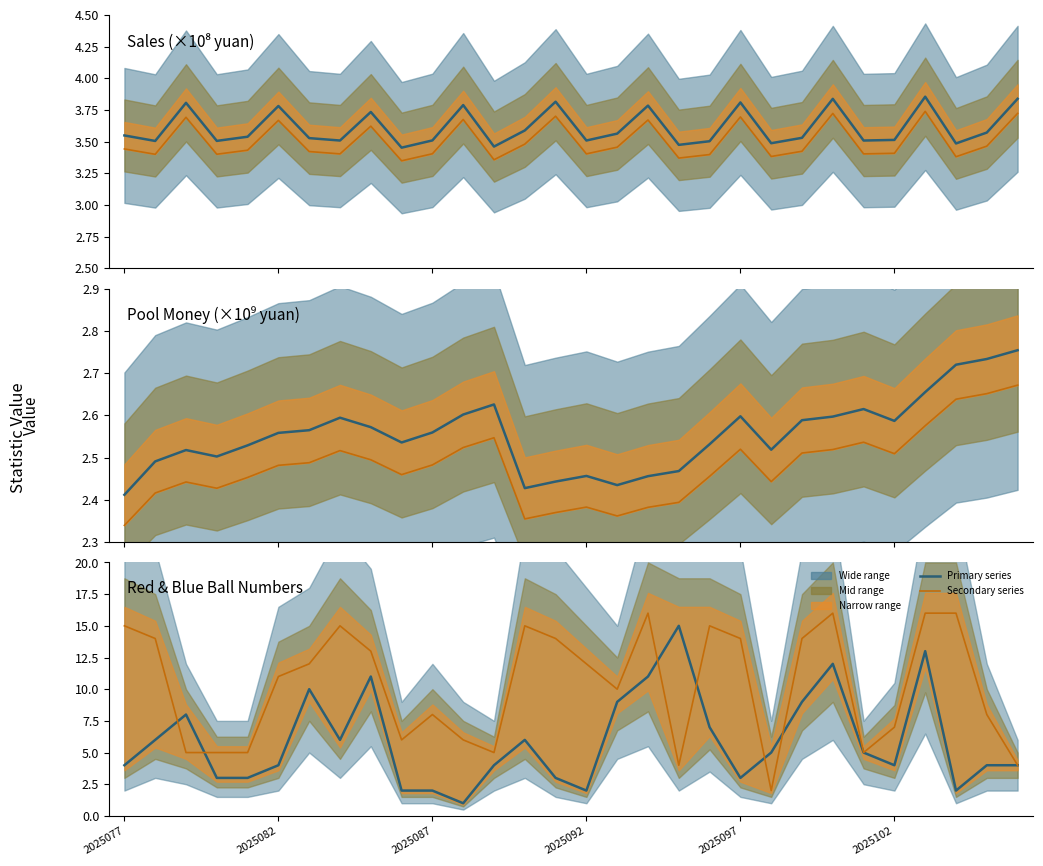

Reading left to right, what are all the values shown in this chart?

sales (median): 3.5	3.5	3.8	3.5	3.5	3.8	3.5	3.5	3.7	3.5	3.5	3.8	3.5	3.6	3.8	3.5	3.6	3.8	3.5	3.5	3.8	3.5	3.5	3.8	3.5	3.5	3.9	3.5	3.6	3.8
sales lower: 3.4	3.4	3.7	3.4	3.4	3.7	3.4	3.4	3.6	3.3	3.4	3.7	3.4	3.5	3.7	3.4	3.5	3.7	3.4	3.4	3.7	3.4	3.4	3.7	3.4	3.4	3.7	3.4	3.5	3.7
poolmoney (median): 2.4	2.5	2.5	2.5	2.5	2.6	2.6	2.6	2.6	2.5	2.6	2.6	2.6	2.4	2.4	2.5	2.4	2.5	2.5	2.5	2.6	2.5	2.6	2.6	2.6	2.6	2.7	2.7	2.7	2.8
poolmoney lower: 2.3	2.4	2.4	2.4	2.5	2.5	2.5	2.5	2.5	2.5	2.5	2.5	2.5	2.4	2.4	2.4	2.4	2.4	2.4	2.5	2.5	2.4	2.5	2.5	2.5	2.5	2.6	2.6	2.7	2.7
red ball: 4.0	6.0	8.0	3.0	3.0	4.0	10.0	6.0	11.0	2.0	2.0	1.0	4.0	6.0	3.0	2.0	9.0	11.0	15.0	7.0	3.0	5.0	9.0	12.0	5.0	4.0	13.0	2.0	4.0	4.0
blue ball: 15.0	14.0	5.0	5.0	5.0	11.0	12.0	15.0	13.0	6.0	8.0	6.0	5.0	15.0	14.0	12.0	10.0	16.0	4.0	15.0	14.0	2.0	14.0	16.0	5.0	7.0	16.0	16.0	8.0	4.0